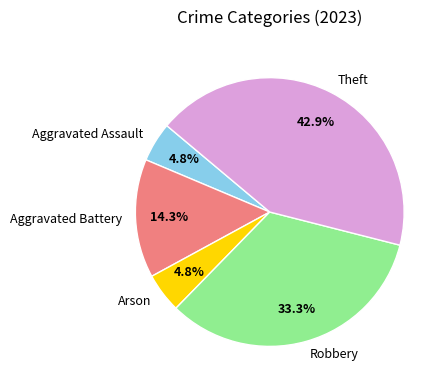

How many segments does this pie chart have?

5